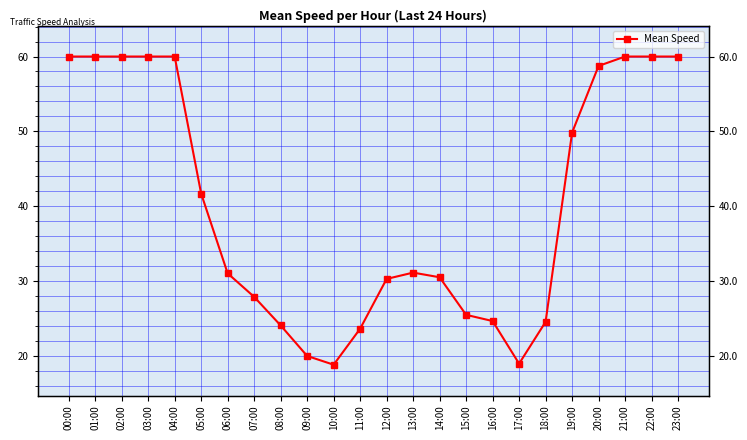

Rank the categories by value from lowest to highest.

10:00, 17:00, 09:00, 11:00, 08:00, 18:00, 16:00, 15:00, 07:00, 12:00, 14:00, 06:00, 13:00, 05:00, 19:00, 20:00, 00:00, 01:00, 02:00, 03:00, 04:00, 21:00, 22:00, 23:00